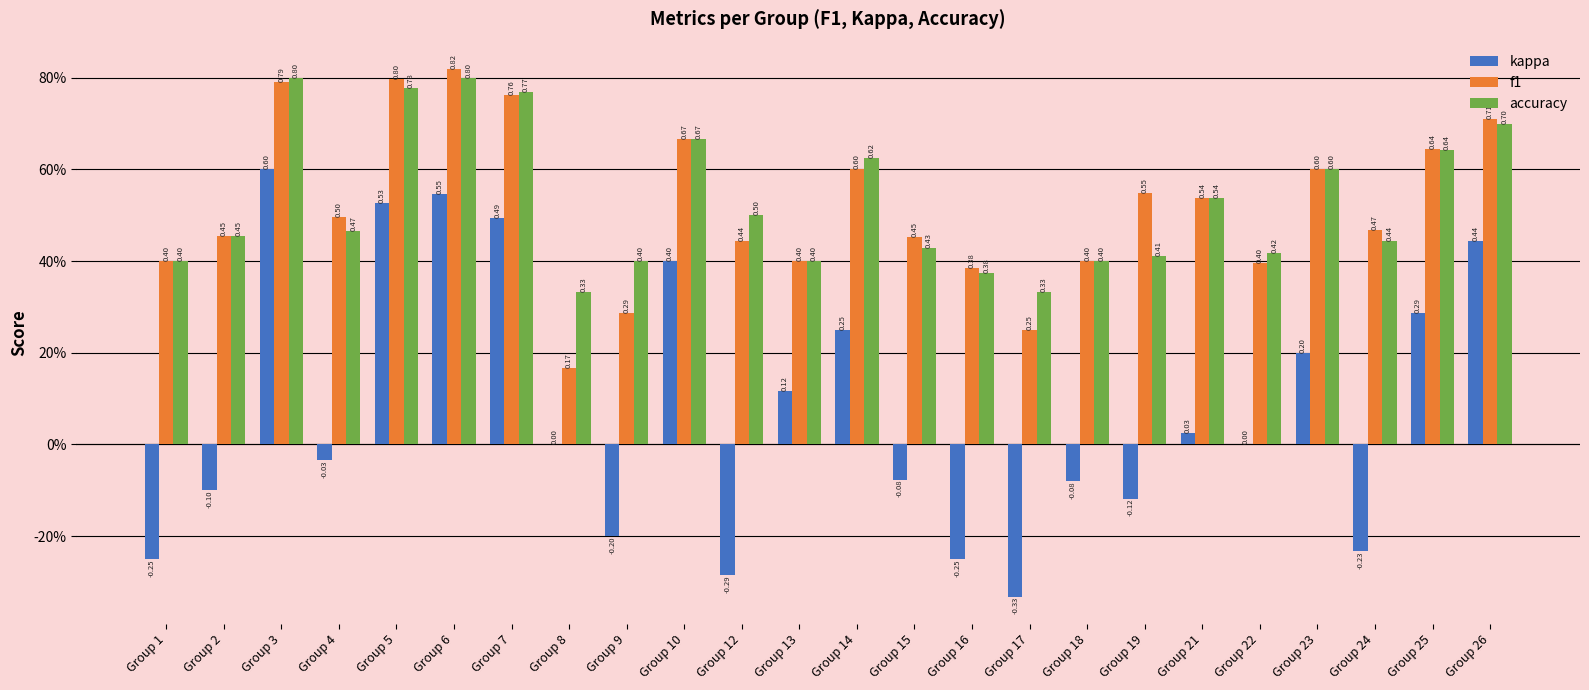

What is the approximate value of f1 at Group 4?

0.5